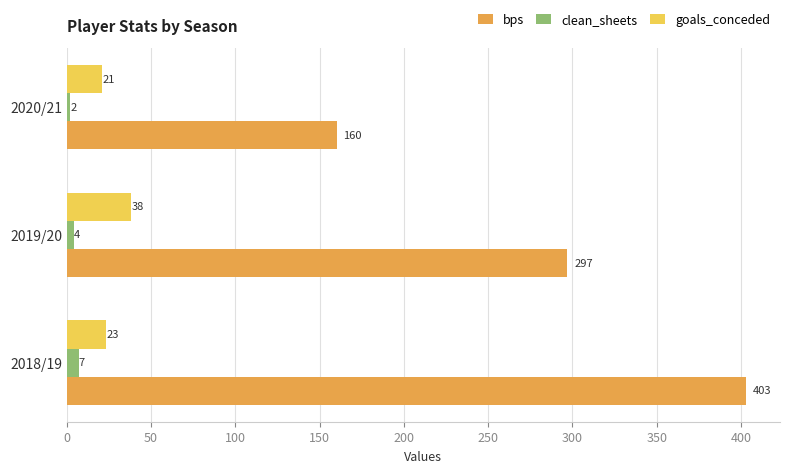

What is the difference between the highest and lowest values at 2020/21?

158